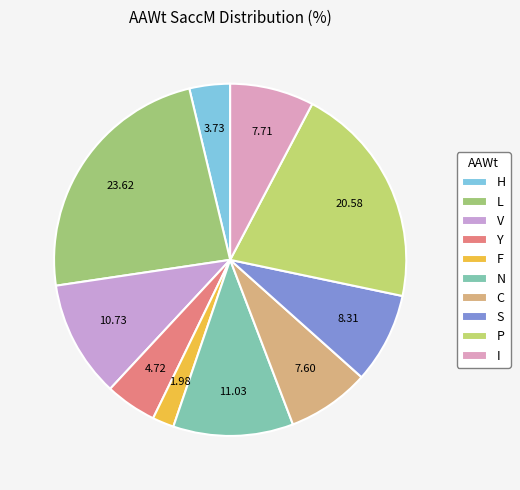

True or false: N accounts for 11% of the total.

True